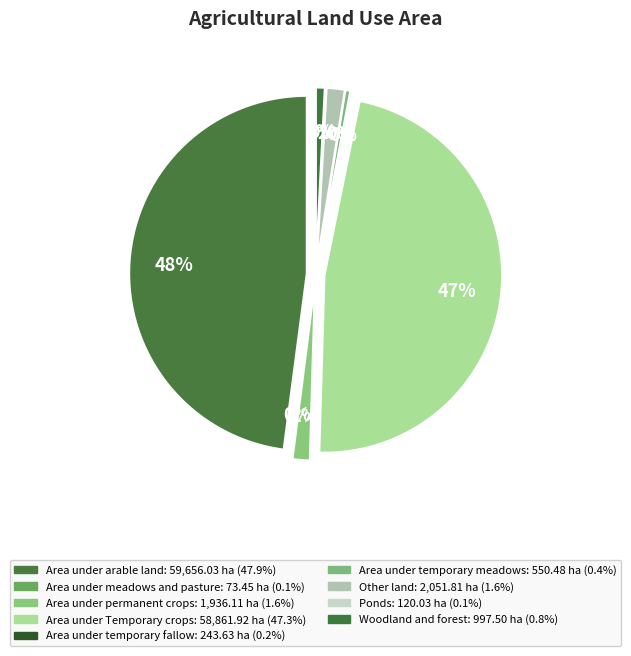

Approximately how many times larger is the value at Area under temporary meadows compared to Other land?

0.3